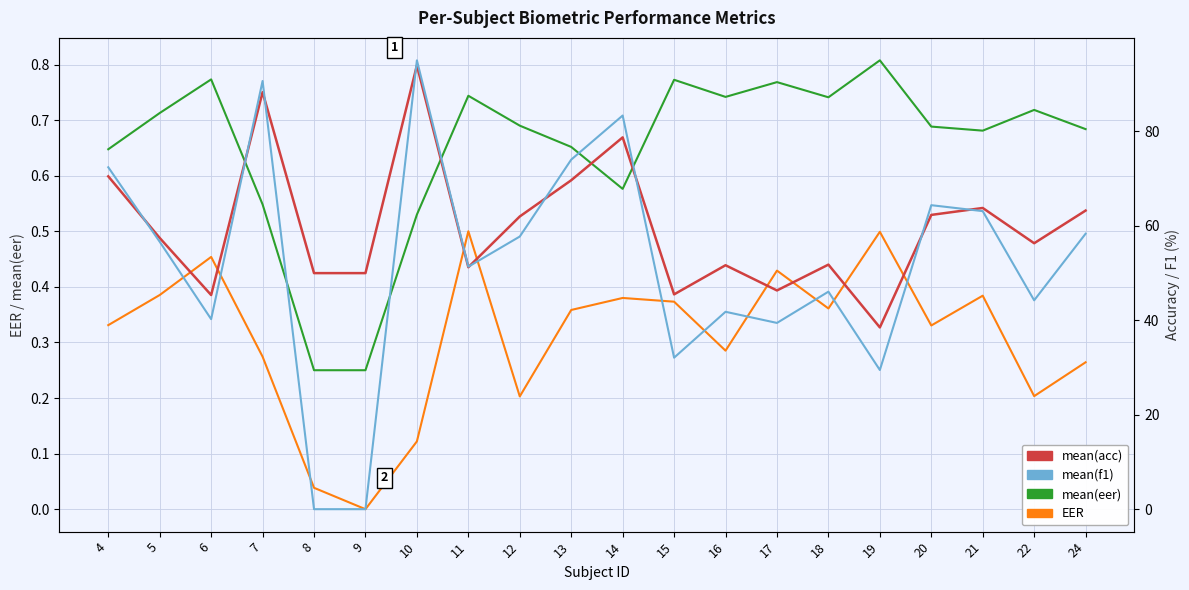

The mean(acc) series shows 88.3 at 7. True or false?

True